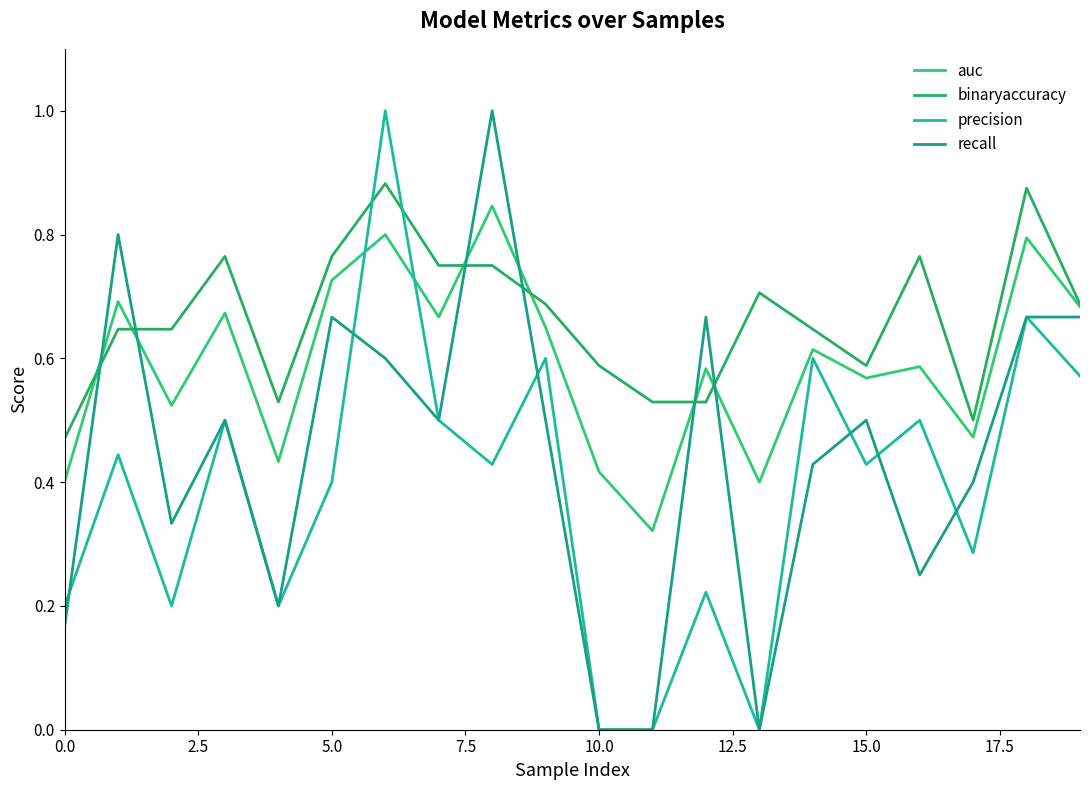

Rank the series by their maximum value, from lowest to highest.

auc, binaryaccuracy, precision, recall